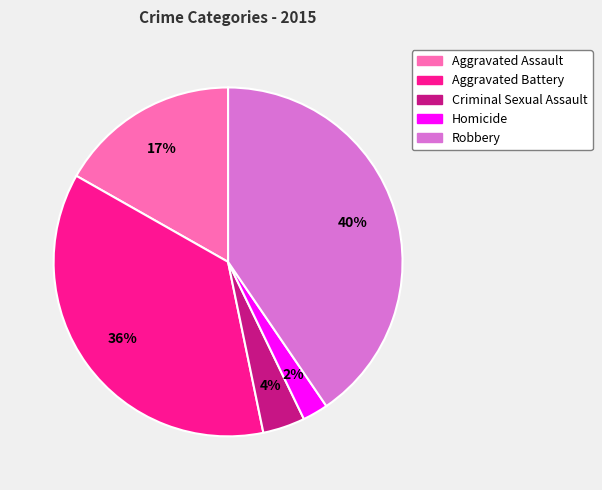

Does Homicide account for over 50% of the chart?

No